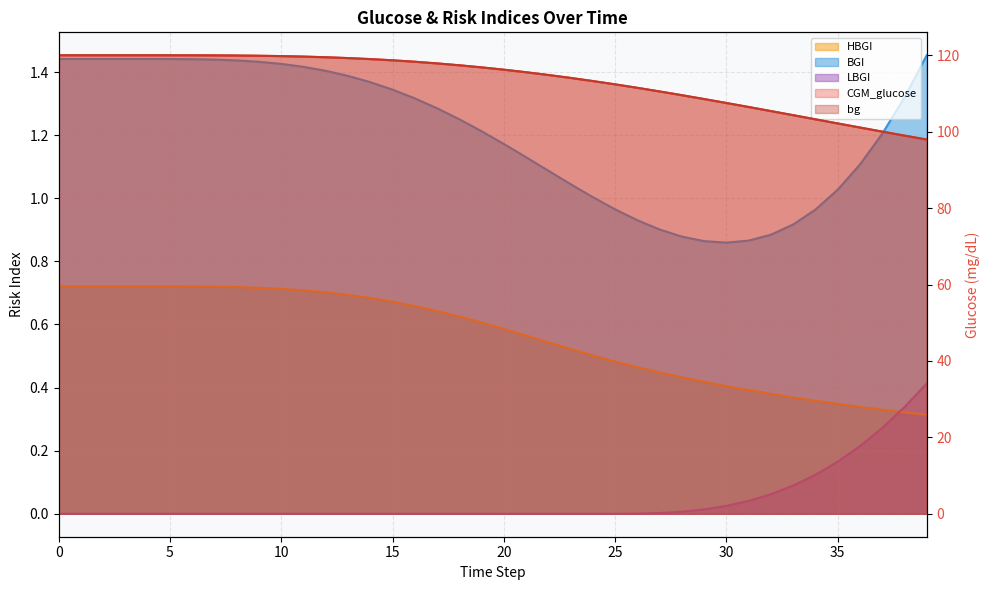

Reading left to right, extract all data points from this chart.

CGM_glucose: 120.0	120.0	120.0	120.0	120.0	120.0	120.0	120.0	119.9	119.9	119.8	119.6	119.5	119.3	119.0	118.7	118.3	117.9	117.4	116.8	116.2	115.6	114.8	114.1	113.3	112.4	111.5	110.5	109.6	108.5	107.5	106.5	105.4	104.3	103.2	102.2	101.1	100.0	99.0	97.9
bg: 120.0	120.0	120.0	120.0	120.0	120.0	120.0	120.0	119.9	119.9	119.8	119.7	119.5	119.3	119.0	118.7	118.3	117.9	117.4	116.8	116.2	115.6	114.8	114.1	113.2	112.4	111.5	110.5	109.5	108.5	107.5	106.5	105.4	104.3	103.2	102.2	101.1	100.0	99.0	97.9
HBGI: 0.7	0.7	0.7	0.7	0.7	0.7	0.7	0.7	0.7	0.7	0.7	0.7	0.7	0.7	0.7	0.7	0.7	0.6	0.6	0.6	0.6	0.6	0.5	0.5	0.5	0.5	0.5	0.4	0.4	0.4	0.4	0.4	0.4	0.4	0.4	0.3	0.3	0.3	0.3	0.3
BGI: 1.4	1.4	1.4	1.4	1.4	1.4	1.4	1.4	1.4	1.4	1.4	1.4	1.4	1.4	1.4	1.3	1.3	1.3	1.3	1.2	1.2	1.1	1.1	1.0	1.0	1.0	0.9	0.9	0.9	0.9	0.9	0.9	0.9	0.9	1.0	1.0	1.1	1.2	1.3	1.5
LBGI: 0.0	0.0	0.0	0.0	0.0	0.0	0.0	0.0	0.0	0.0	0.0	0.0	0.0	0.0	0.0	0.0	0.0	0.0	0.0	0.0	0.0	0.0	0.0	0.0	0.0	0.0	0.0	0.0	0.0	0.0	0.0	0.0	0.1	0.1	0.1	0.2	0.2	0.3	0.3	0.4